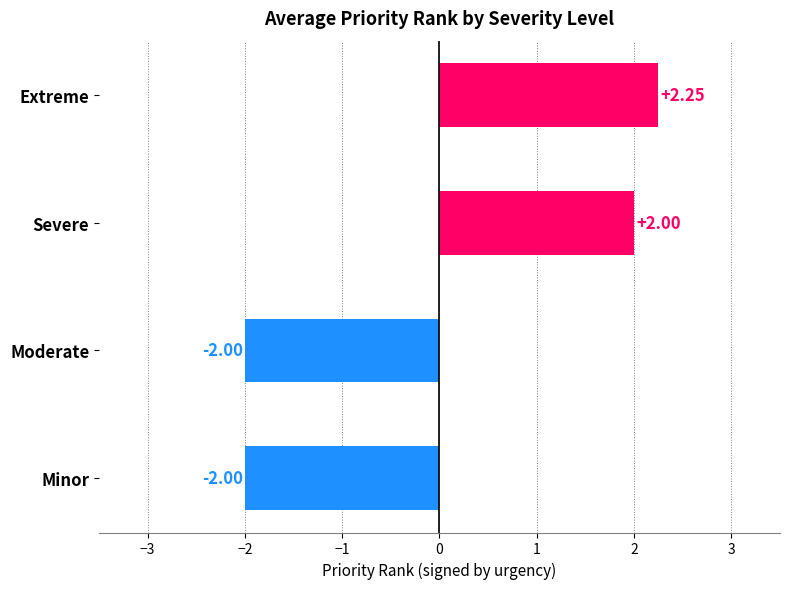

What is the difference between the values at Severe and Moderate?

4.0